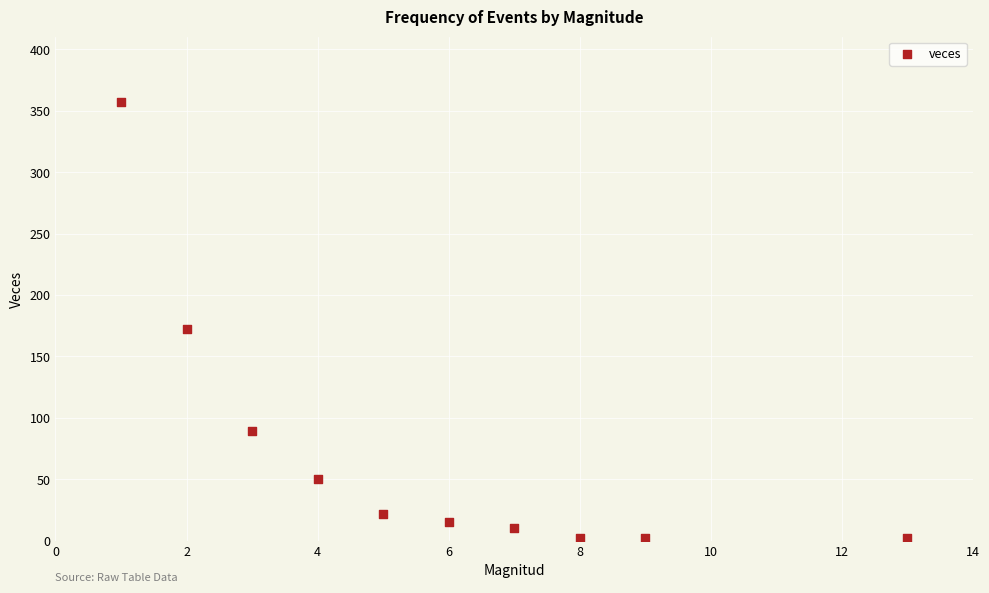

What Y value in the scatter plot is closest to 179?

172